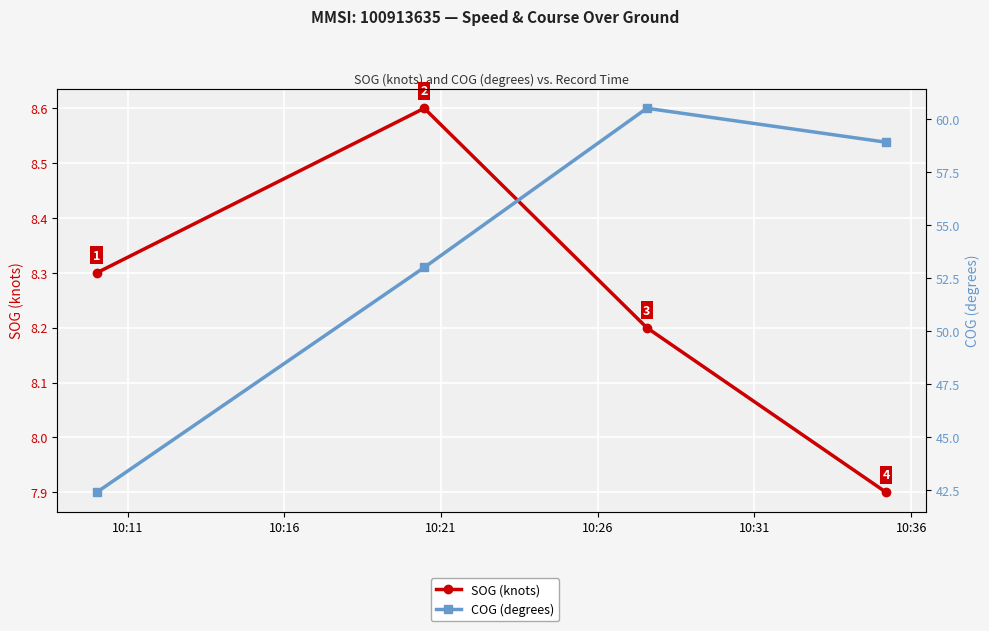

At which label does SOG (knots) first exceed 8?

10:11